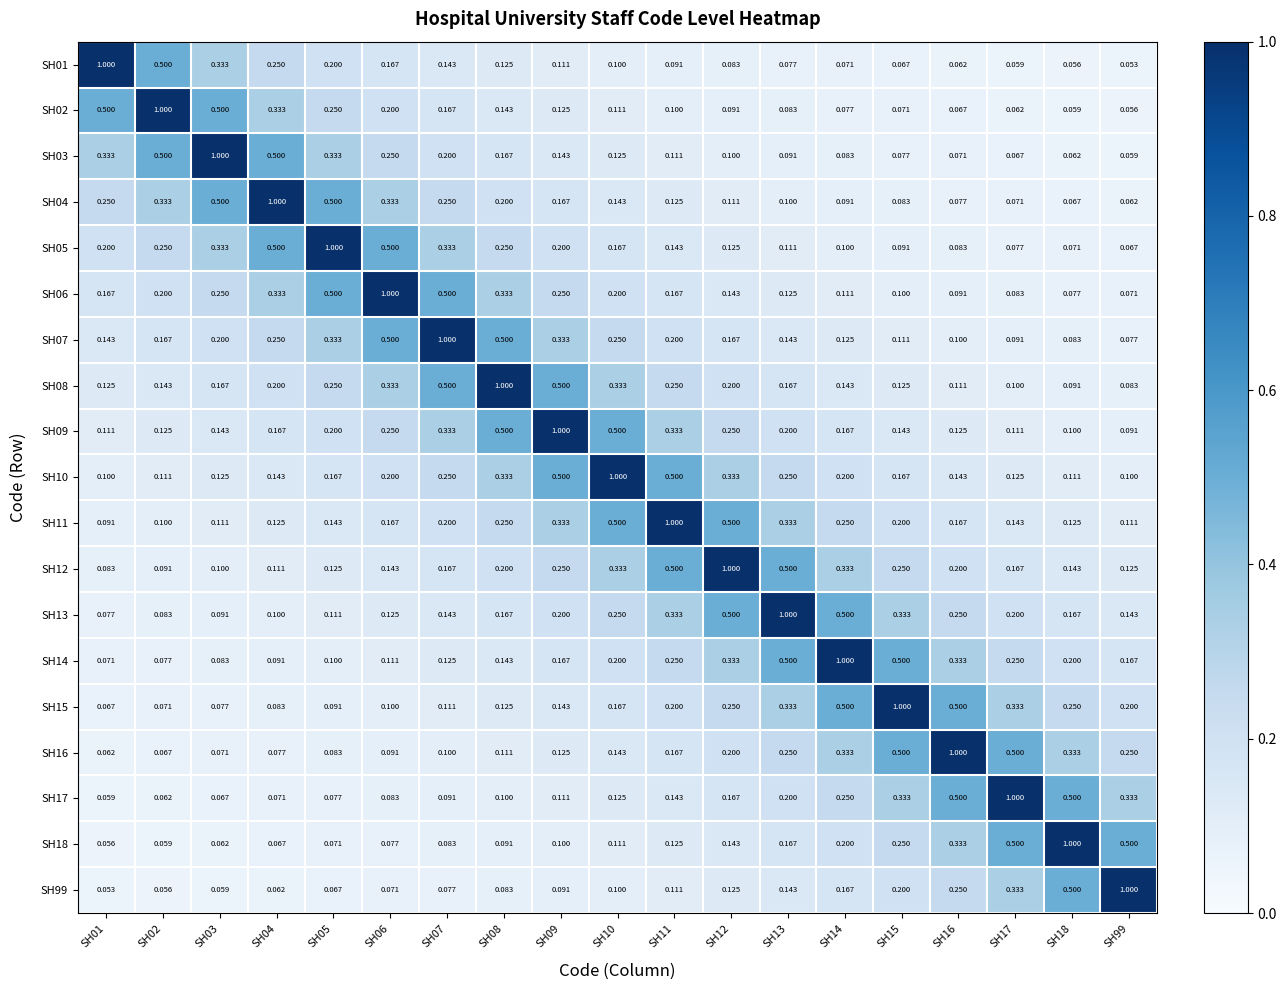

Is the value of SH06 at SH13 greater than the value of SH15 at SH99?

No